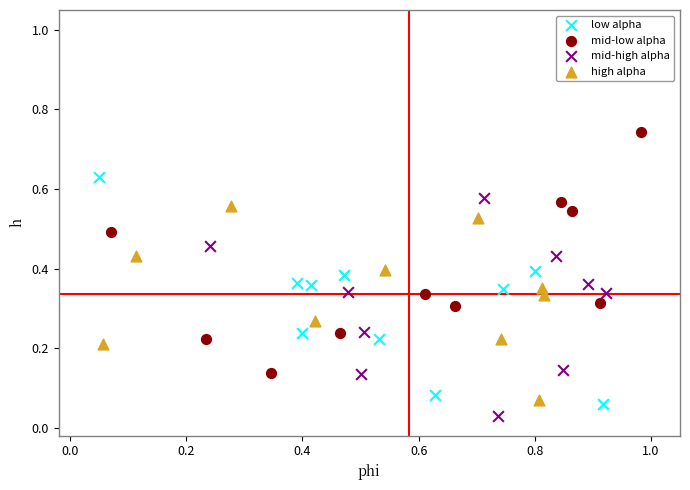

Which series contains the highest Y value?

mid-low alpha